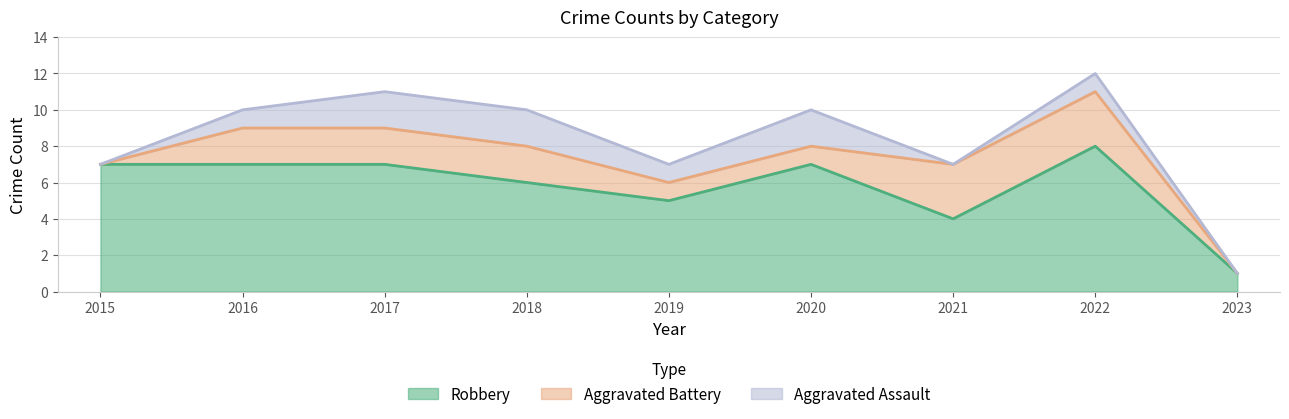

Which has a higher value, 2018 or 2015?

2018